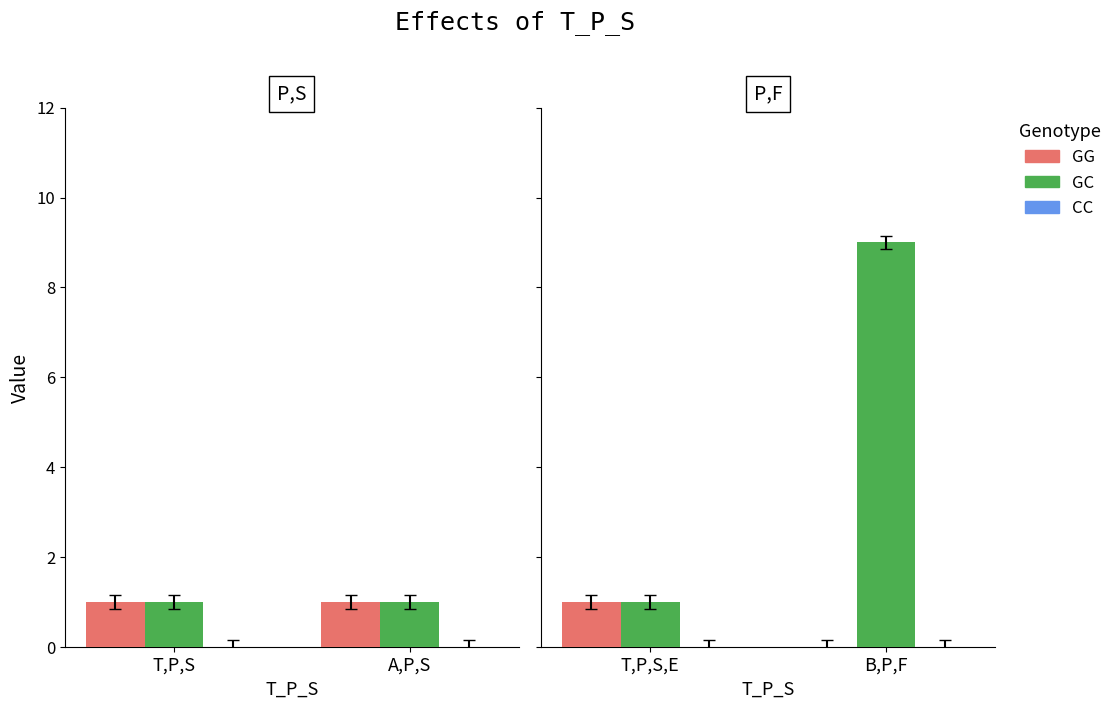

What position from the left is B,P,F?

2